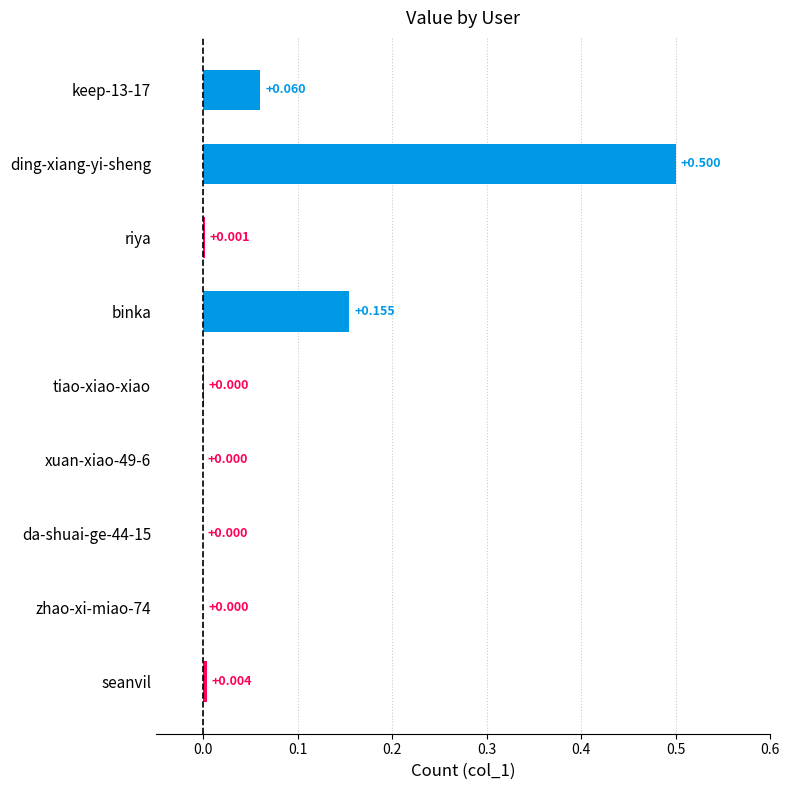

How many distinct data groups are displayed?

1